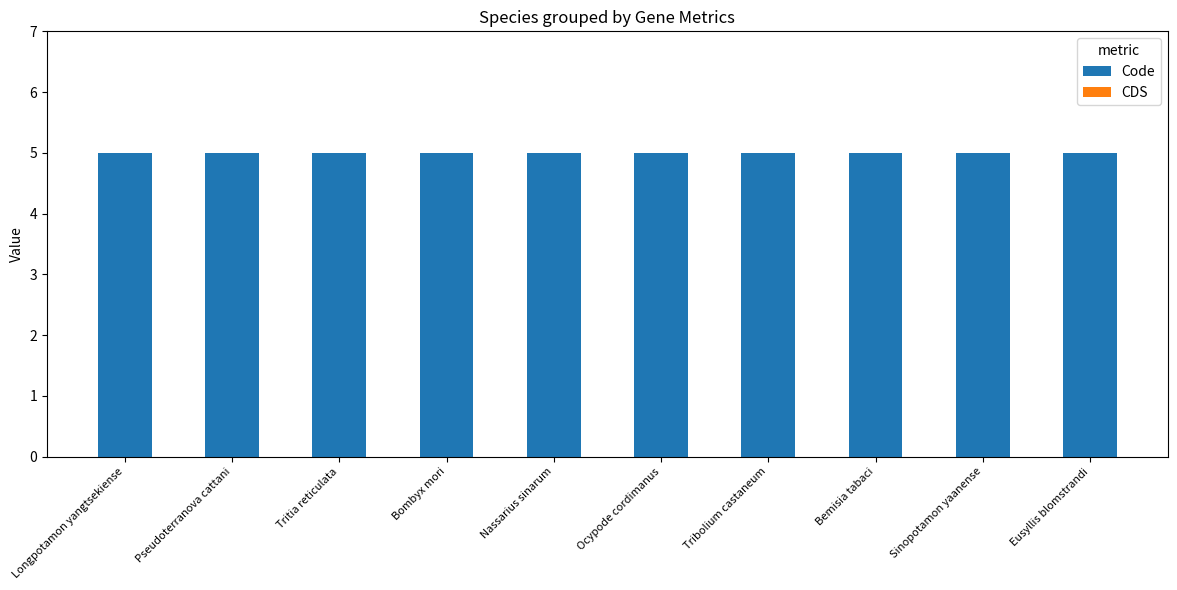

What is the greatest value displayed?

5